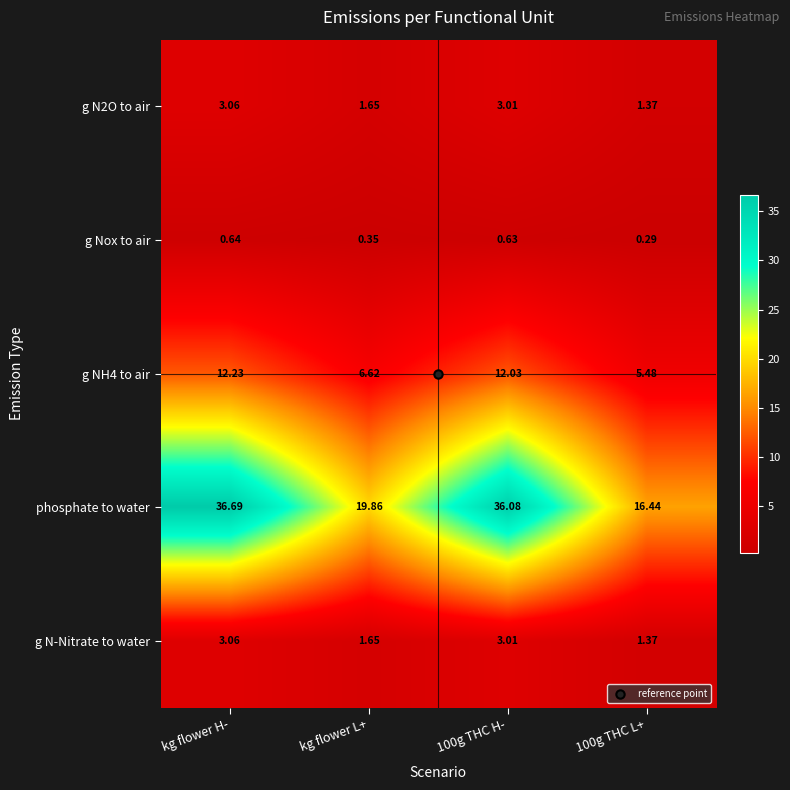

Between kg flower L+ and 100g THC H-, which series saw the biggest shift?

phosphate to water